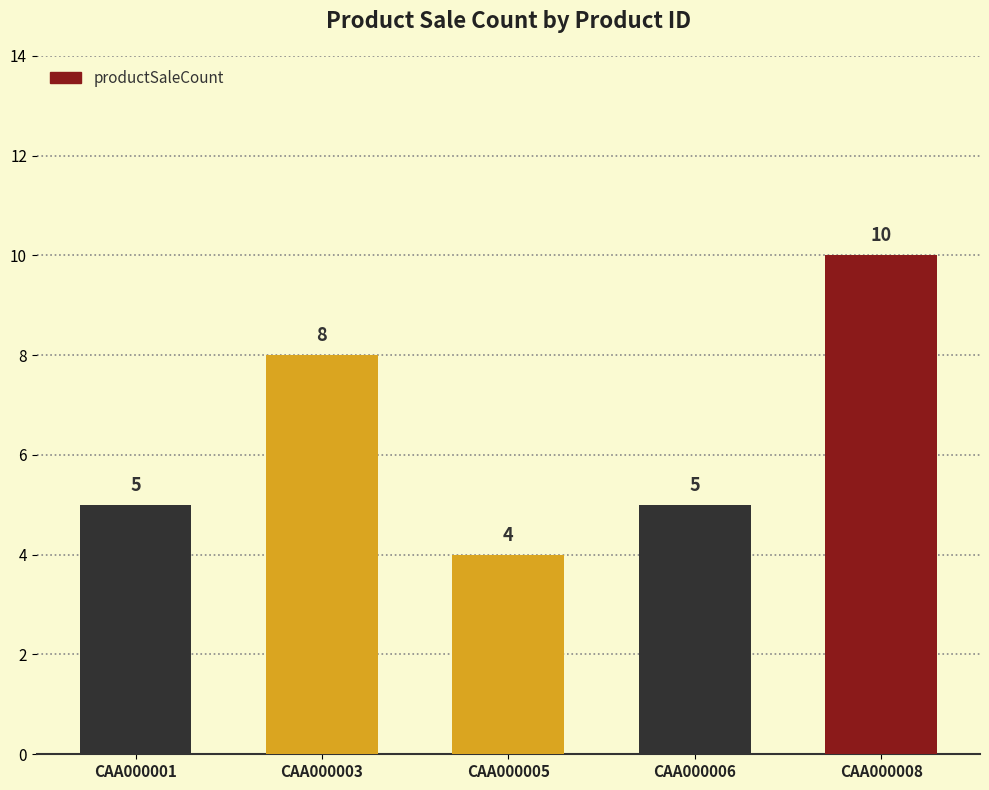

What is the value of the 3rd bar from the left?

4